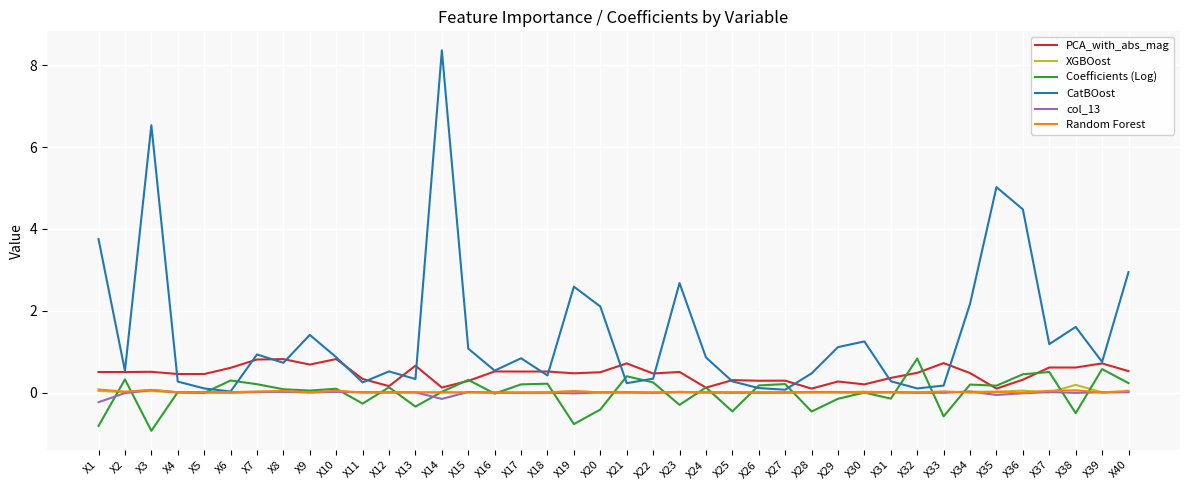

Is it true that CatBOost equals 5.0 at X35?

True